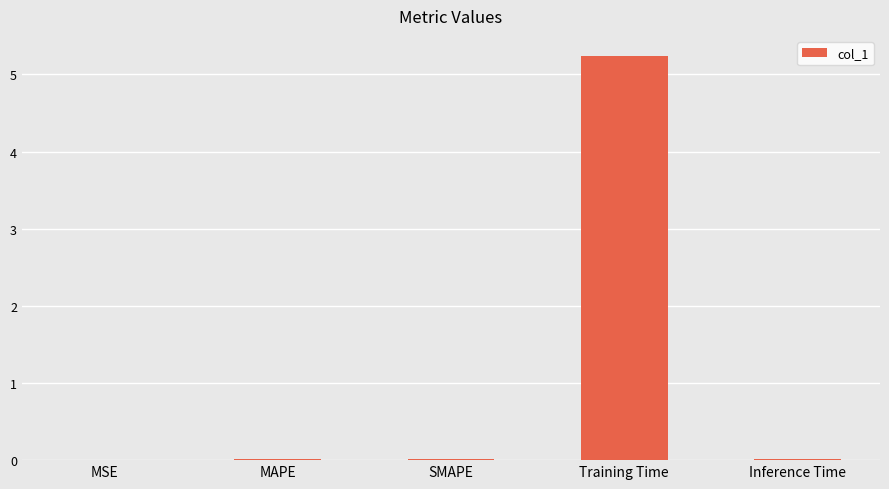

True or false: the data shows 0.0 at SMAPE.

True